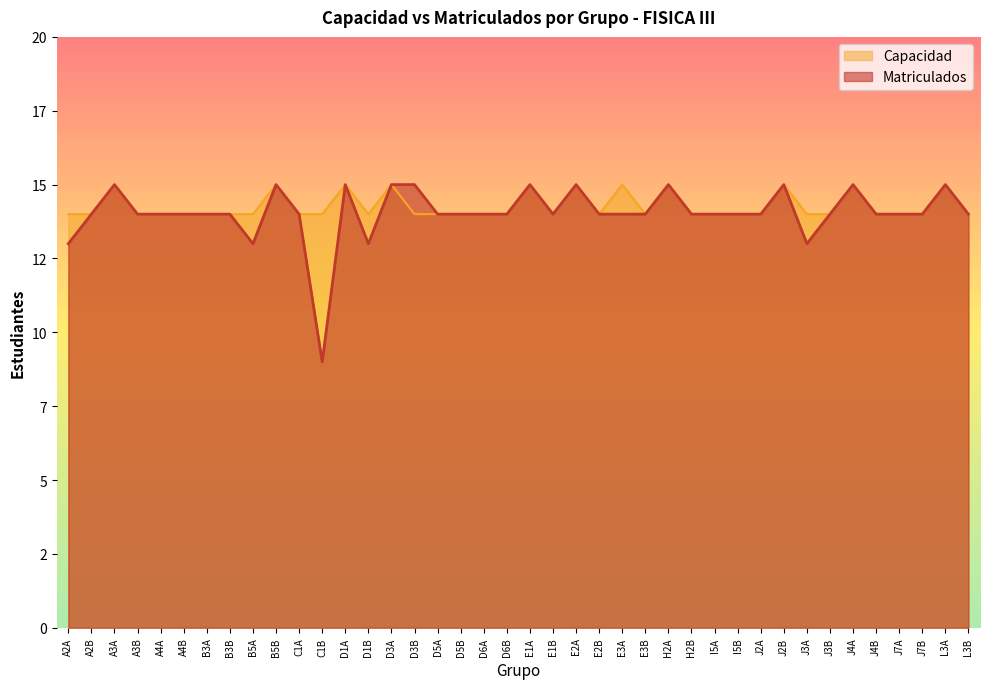

The value of Capacidad at J3A is 9. True or false?

False